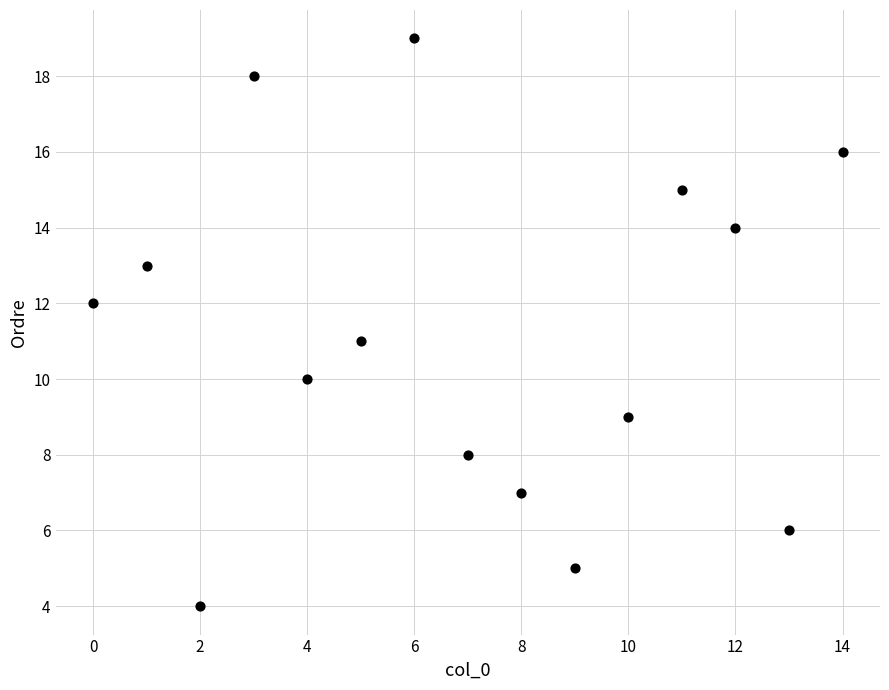

What is the range of X values (max minus min)?

14